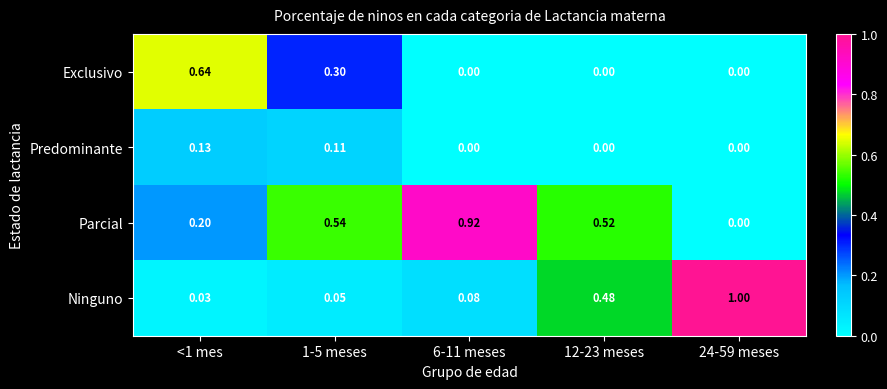

Which series has the widest spread of values?

Ninguno